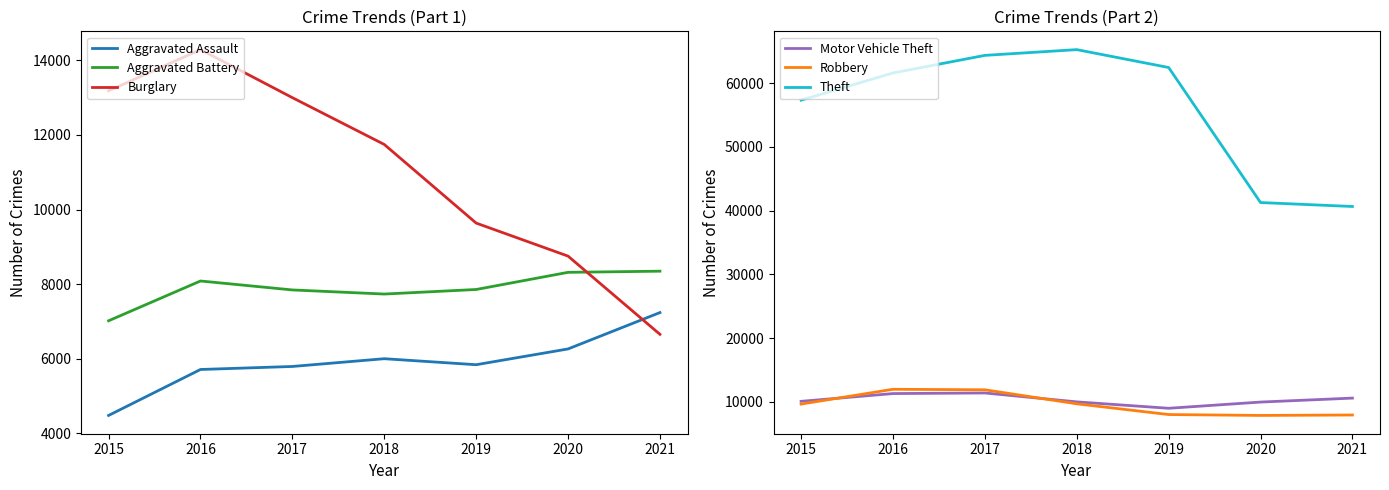

True or false: Motor Vehicle Theft and Aggravated Battery intersect in this chart.

False